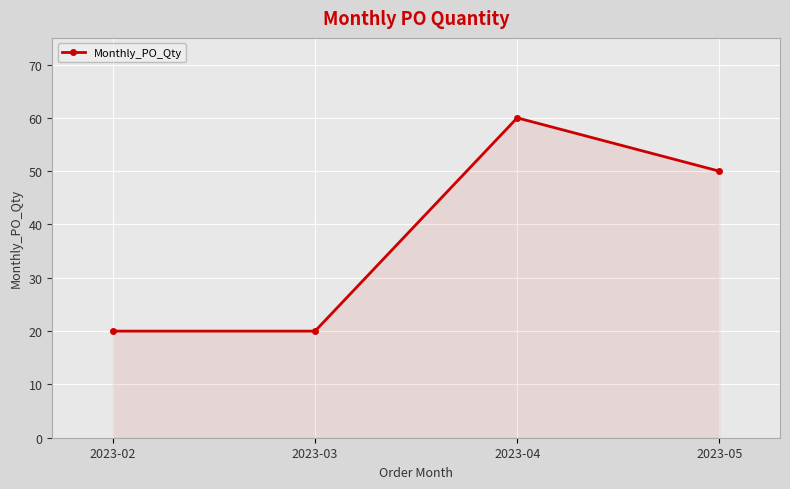

Which has a higher value, 2023-05 or 2023-04?

2023-04